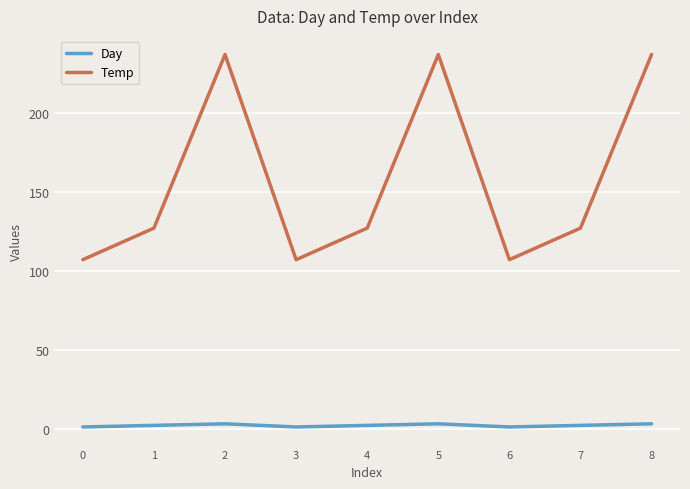

Count the Temp values in the range 107 to 237.

9